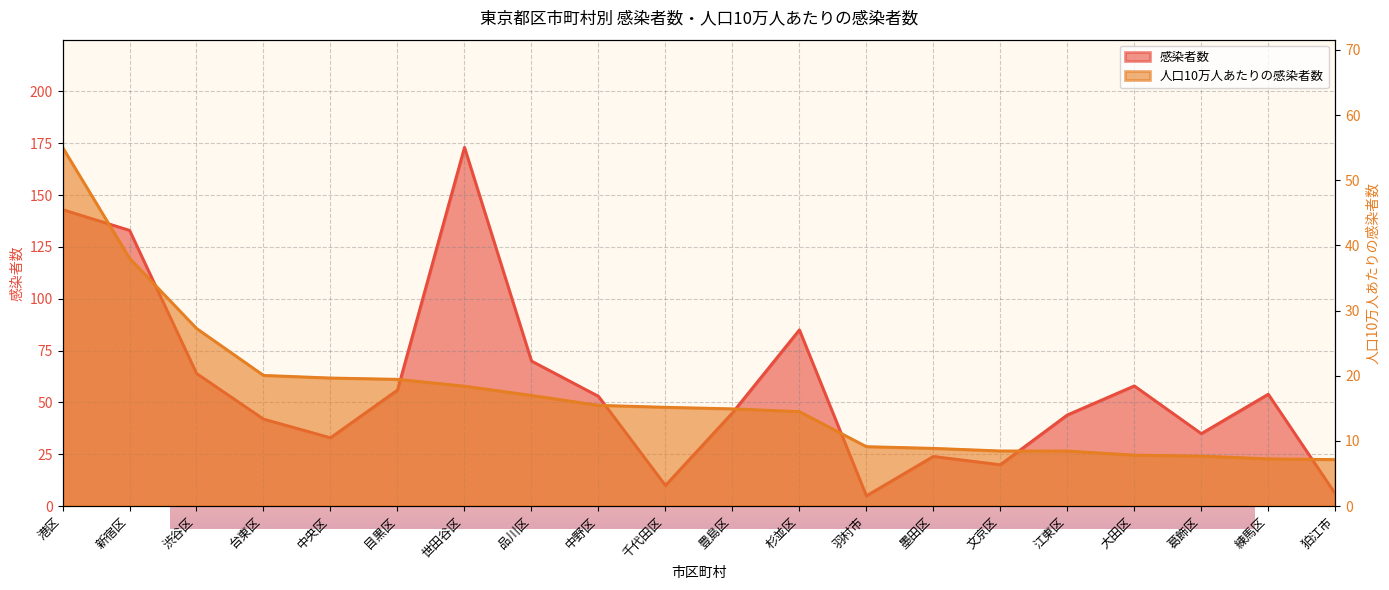

True or false: 人口10万人あたりの感染者数 has more than 0 points higher than both neighbors.

False